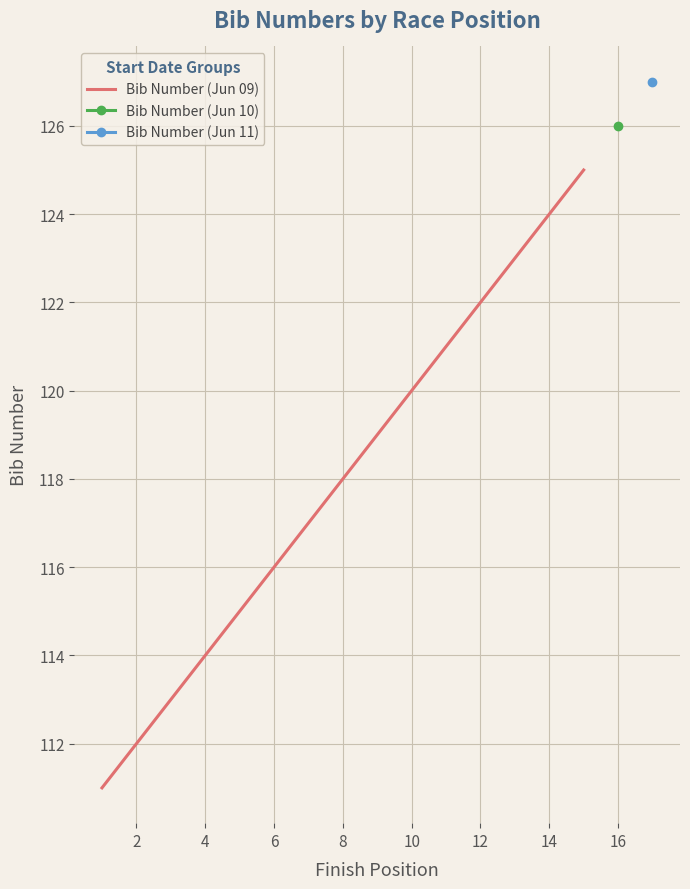

The Bib Number (Jun 09) series shows 78 at 4. True or false?

False